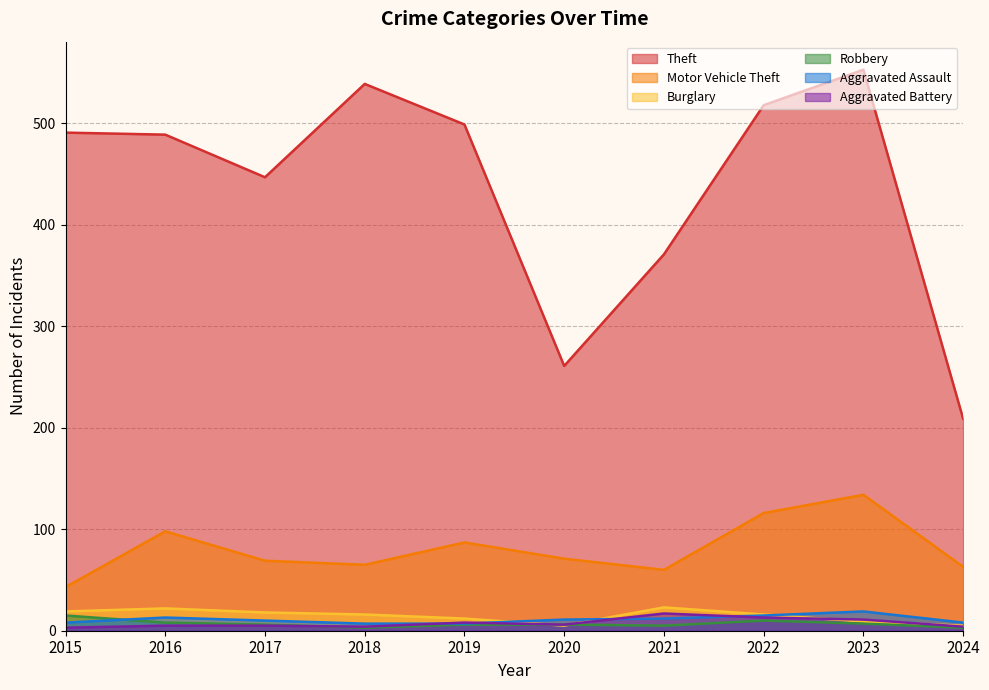

At 2021, list the series in order from largest to smallest.

Theft, Motor Vehicle Theft, Burglary, Aggravated Battery, Aggravated Assault, Robbery